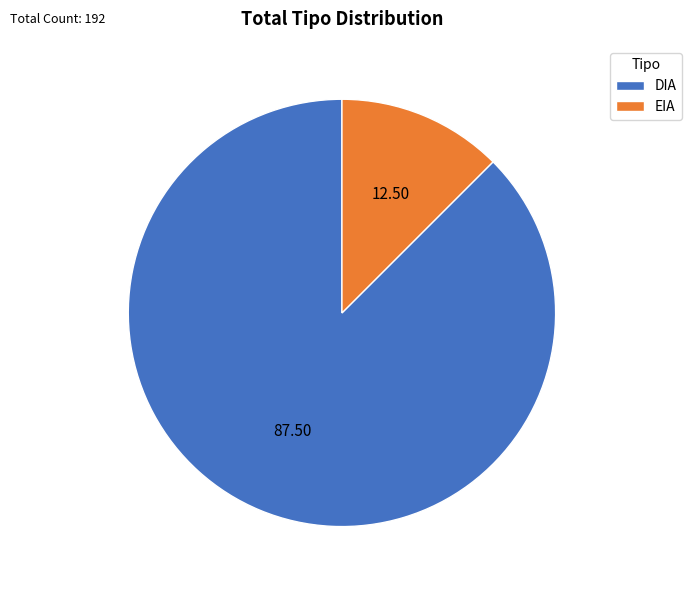

Which category has the biggest portion of the pie?

DIA